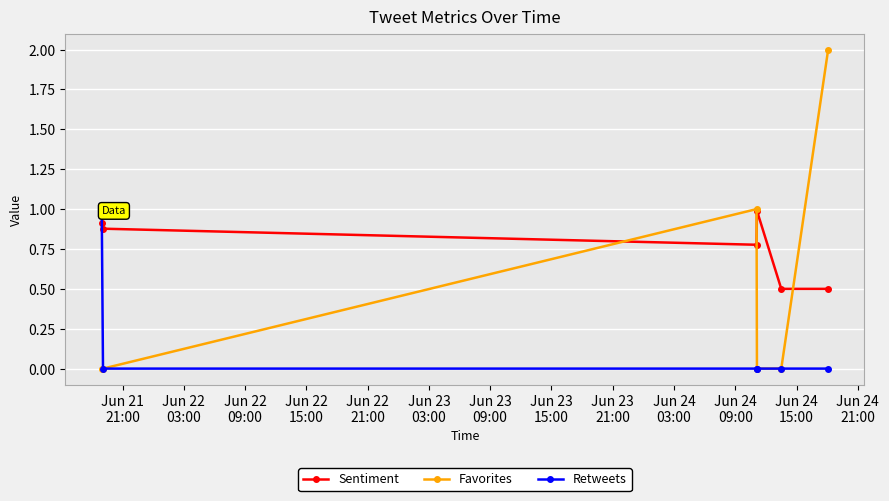

How many lines are shown in the chart?

3